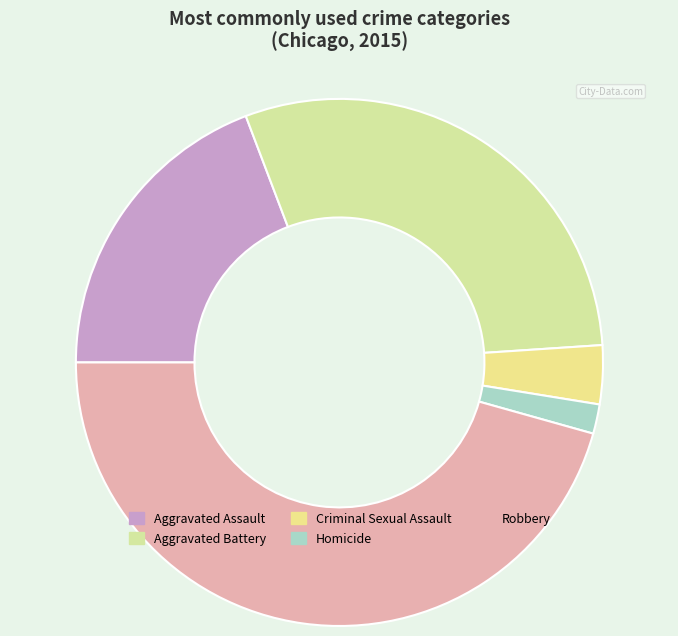

How many segments does this pie chart have?

5